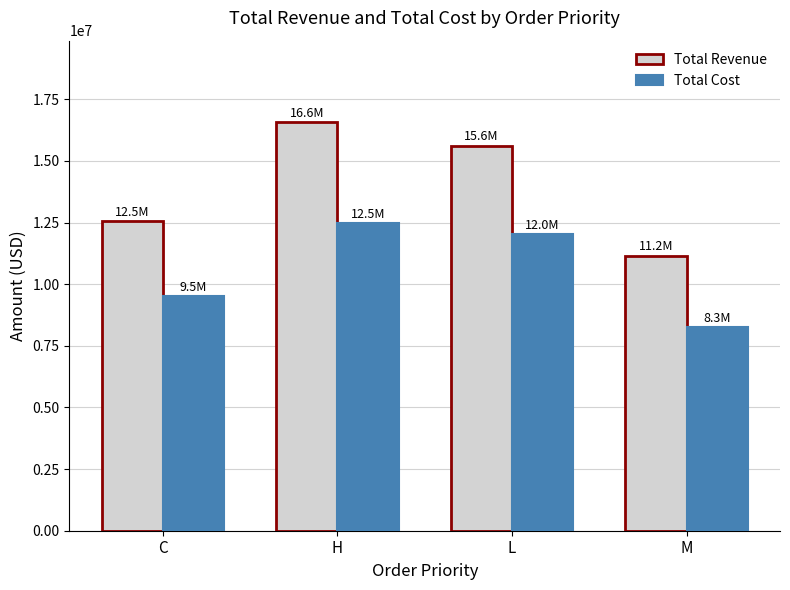

What is the label of the 2nd bar from the right?

L